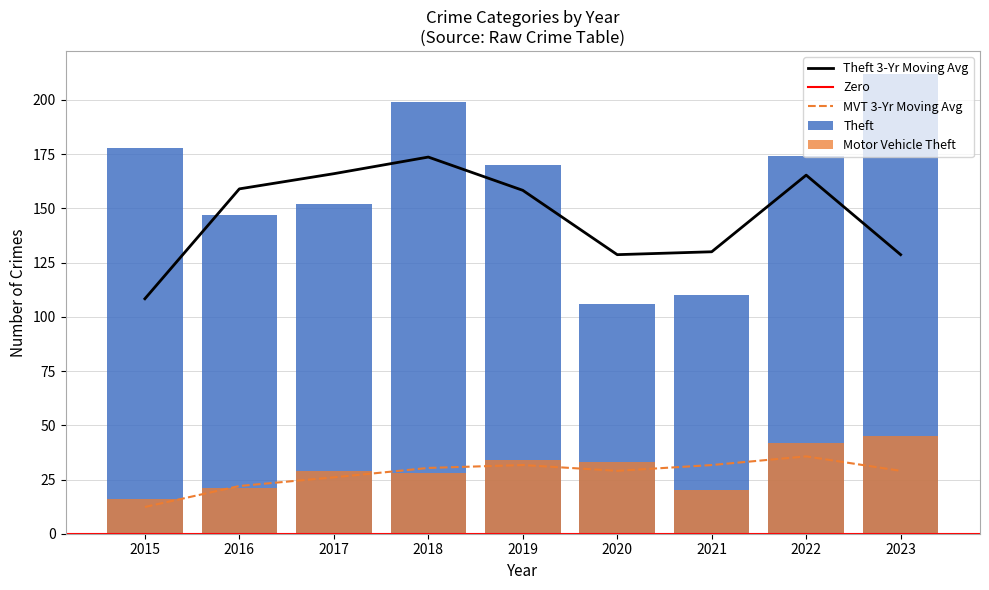

Which category has the highest value across all series?

2023